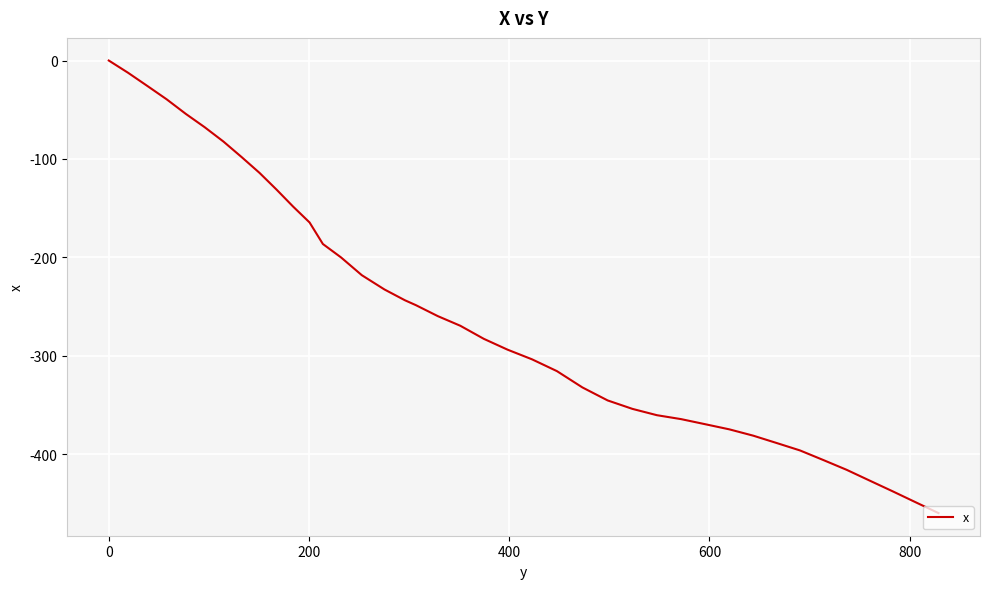

What is the difference between the maximum and minimum values?

460.0